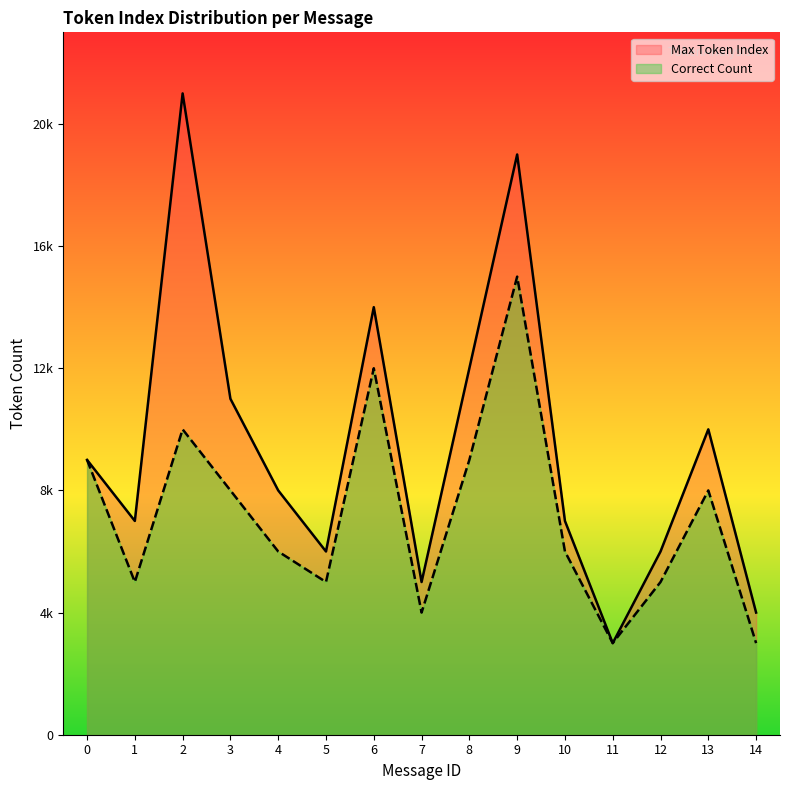

List the labels in order of Correct Count value, smallest first.

11, 14, 7, 1, 5, 12, 4, 10, 3, 13, 0, 8, 2, 6, 9